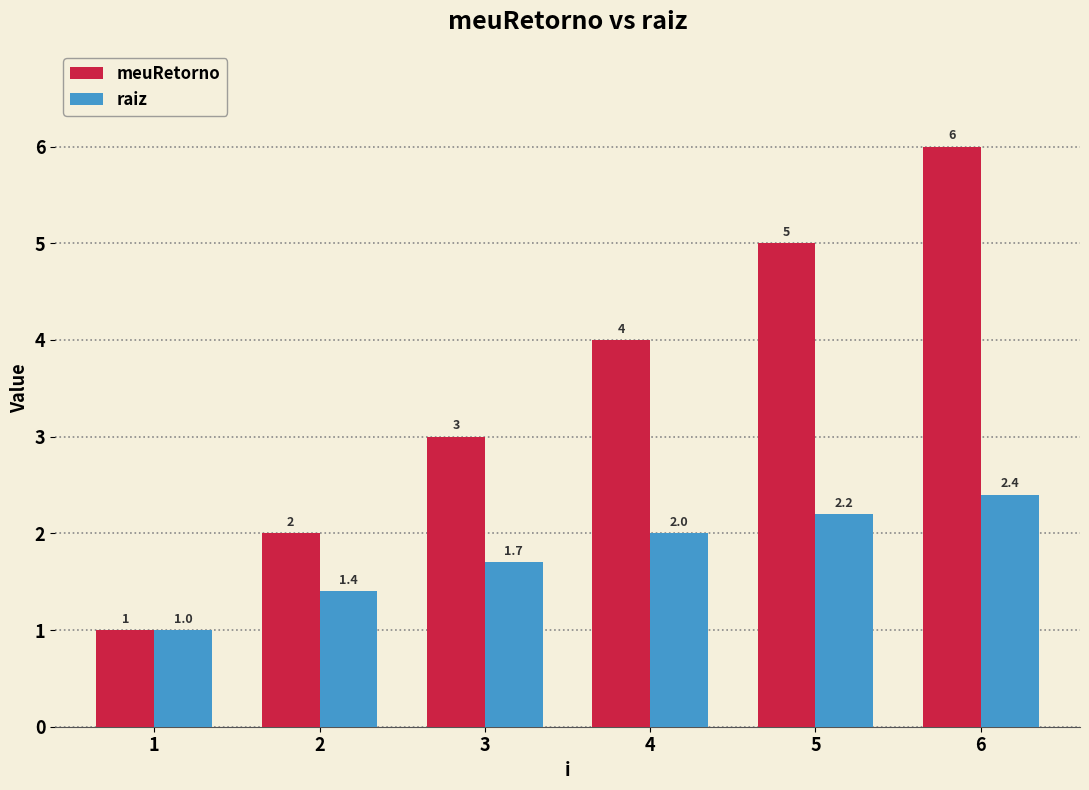

What is the minimum value shown in the chart?

1.0